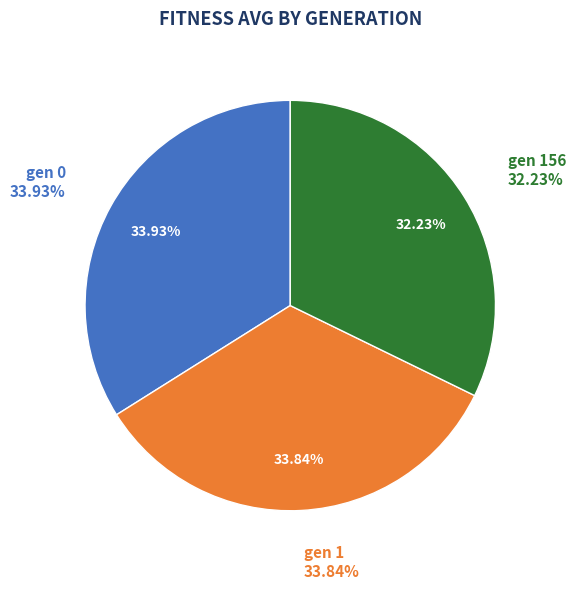

What is the largest slice in the pie chart?

gen 0